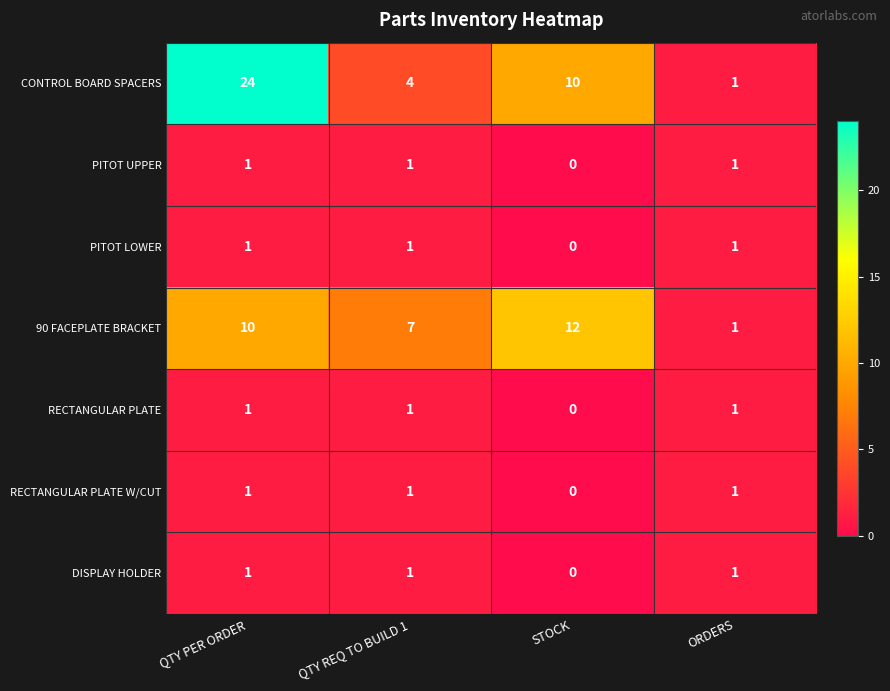

How many 90 FACEPLATE BRACKET values are between 7 and 12?

3